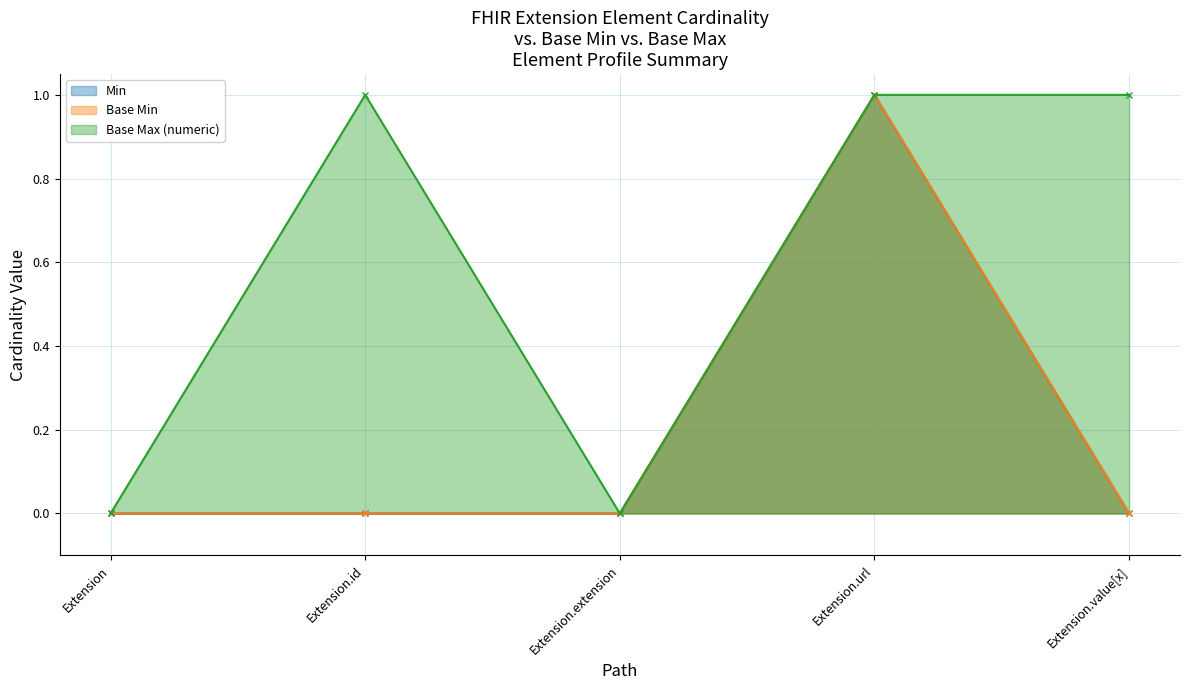

How many lines are shown in the chart?

3